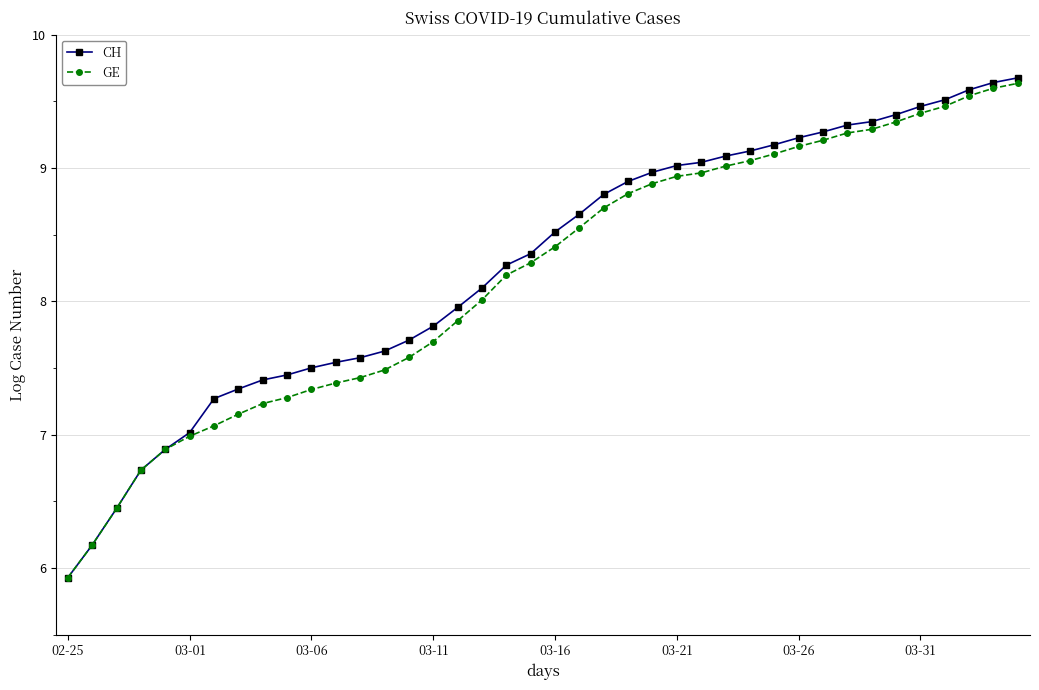

What is the value of the GE point at the 27th from the left?

9.0